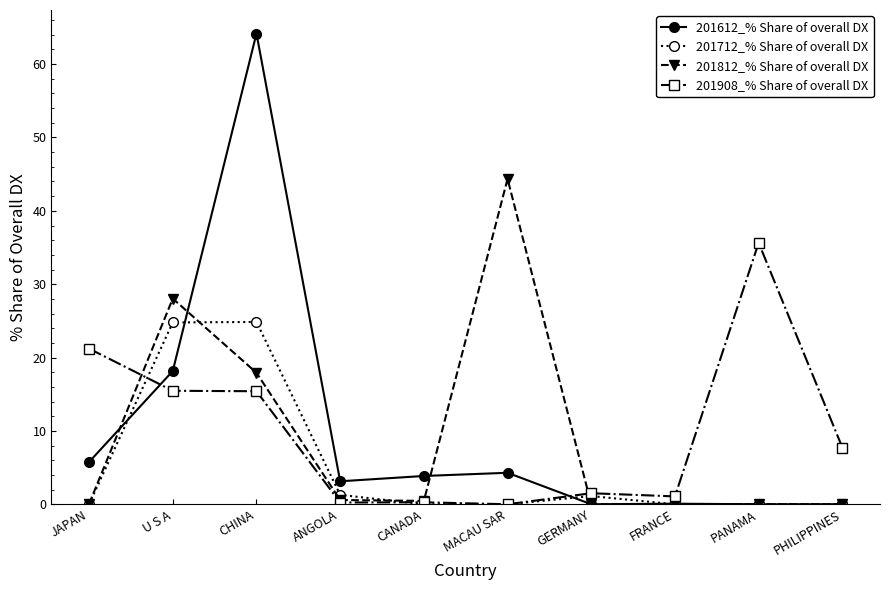

What is the average value of the 201612_% Share of overall DX series?

9.9